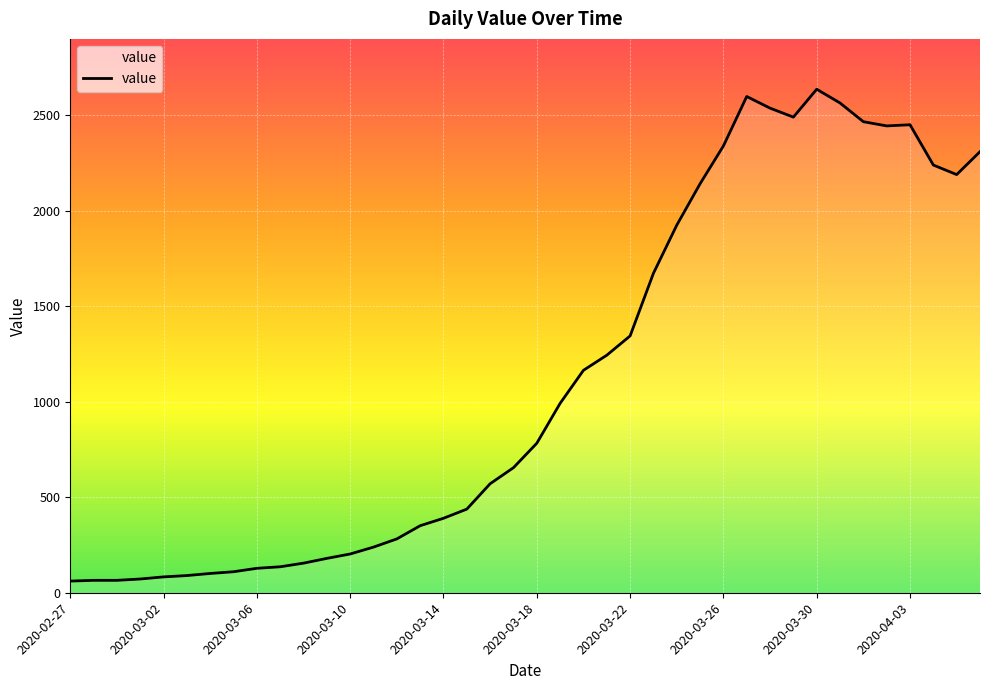

What is the maximum value shown in the chart?

2637